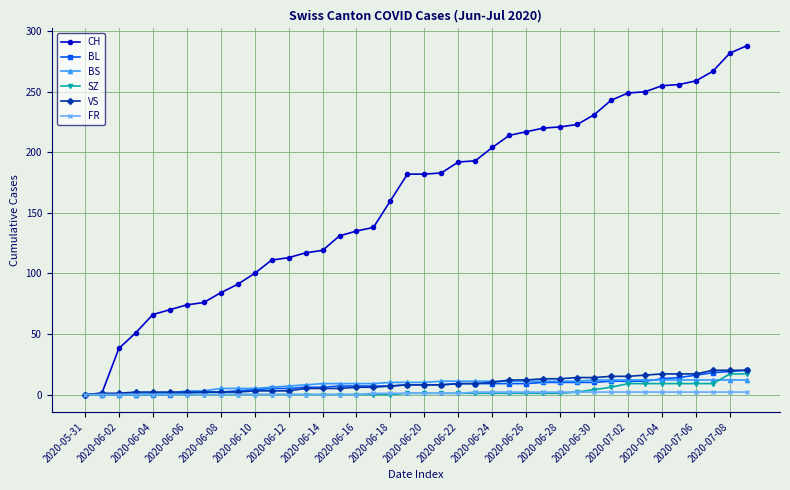

Which series has the largest total across all categories?

CH